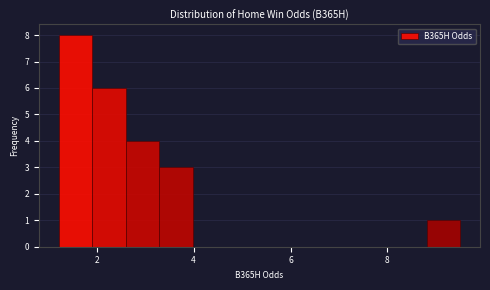

Read against the x-axis, roughly where is the centre of the tallest bar?

1.6